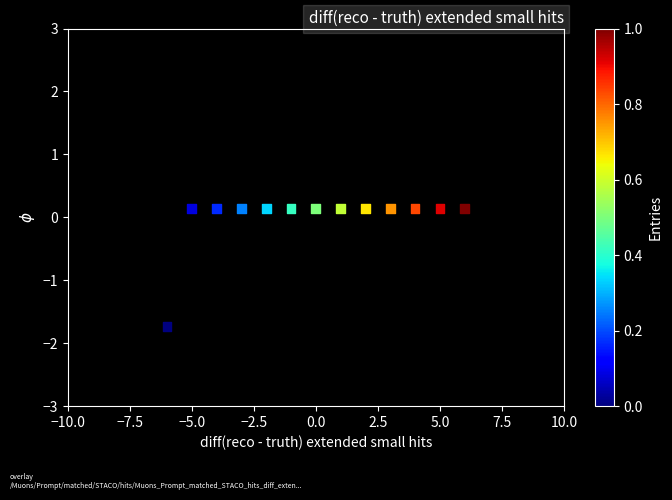

What is the range of Y values (max minus min)?

1.9